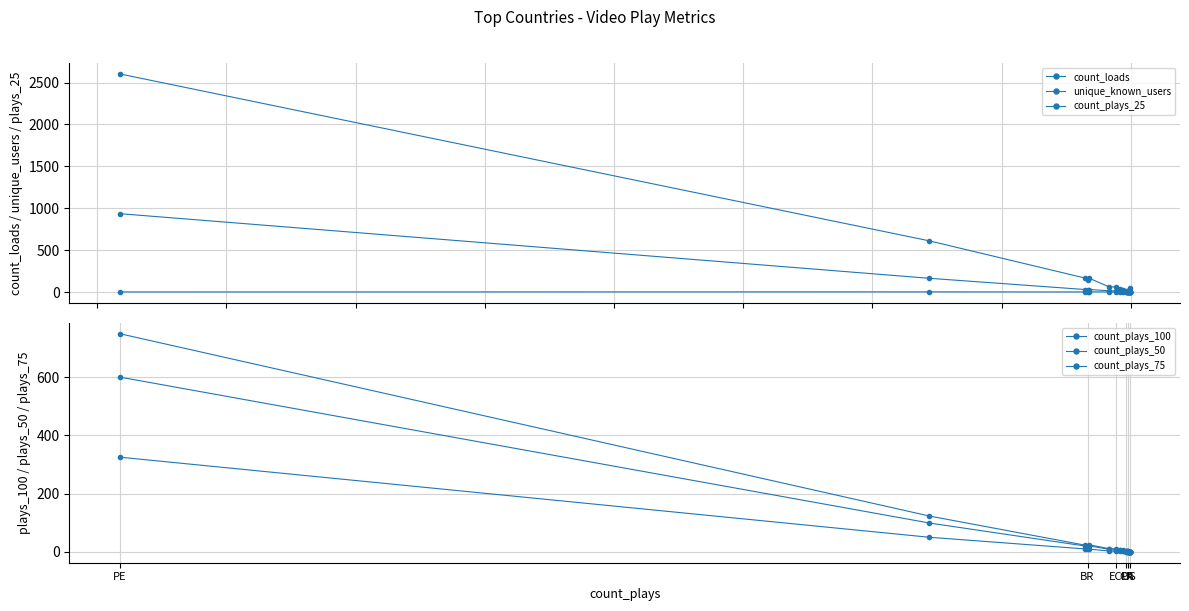

What is the average value of the count_plays_50 series?

58